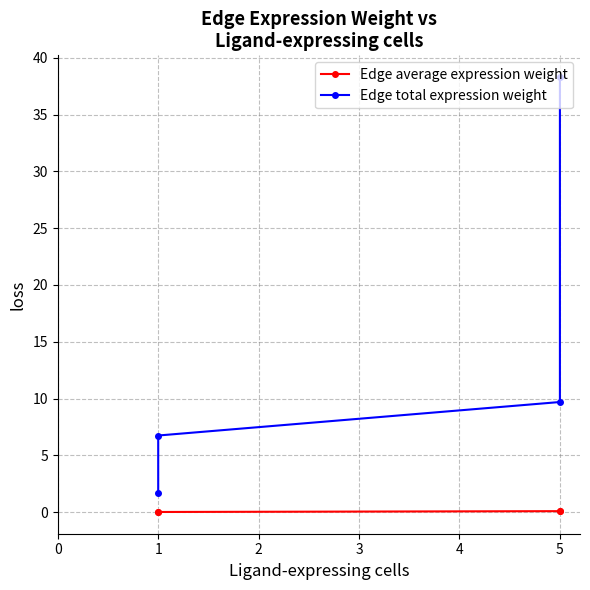

Which series has the largest total across all categories?

Edge total expression weight